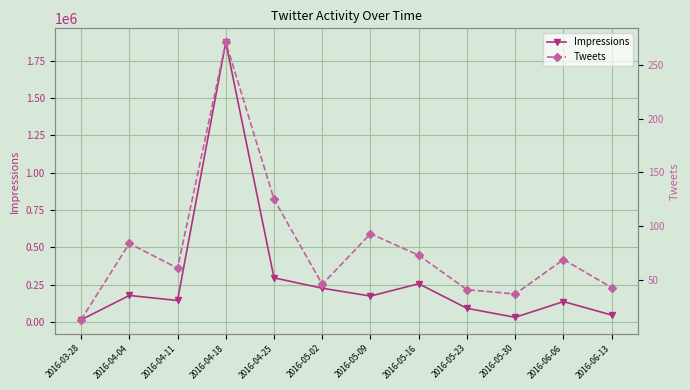

Between 2016-03-28 and 2016-05-16, which is larger?

2016-05-16